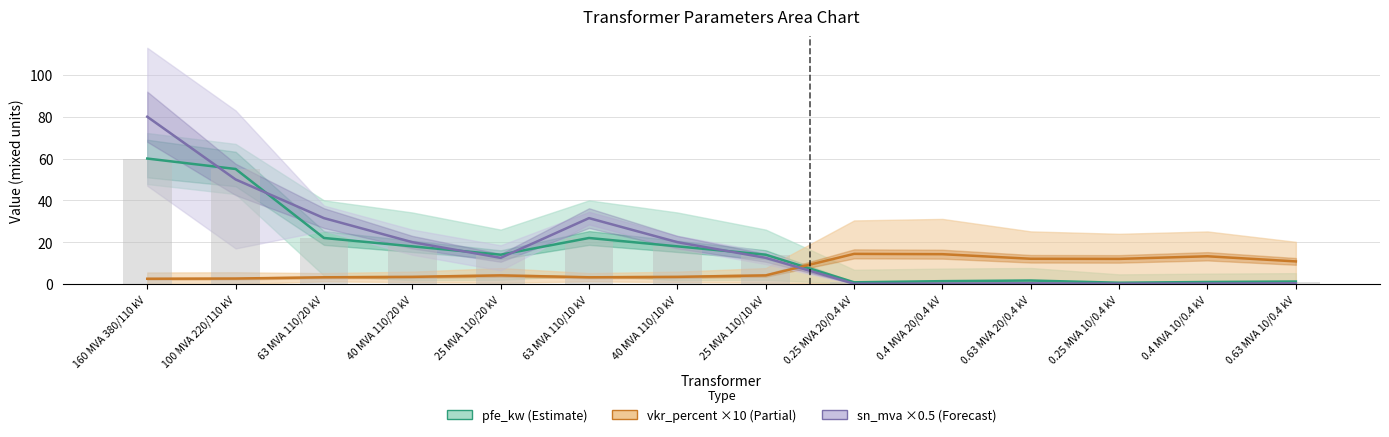

Reading left to right, what are all the values shown in this chart?

pfe_kw: 60.0	55.0	22.0	18.0	14.0	22.0	18.0	14.0	0.8	1.4	1.6	0.6	0.9	1.2
vkr_percent ×10: 2.5	2.6	3.2	3.4	4.1	3.2	3.4	4.1	14.4	14.2	12.1	12.0	13.2	10.8
sn_mva ×0.5: 80.0	50.0	31.5	20.0	12.5	31.5	20.0	12.5	0.1	0.2	0.3	0.1	0.2	0.3